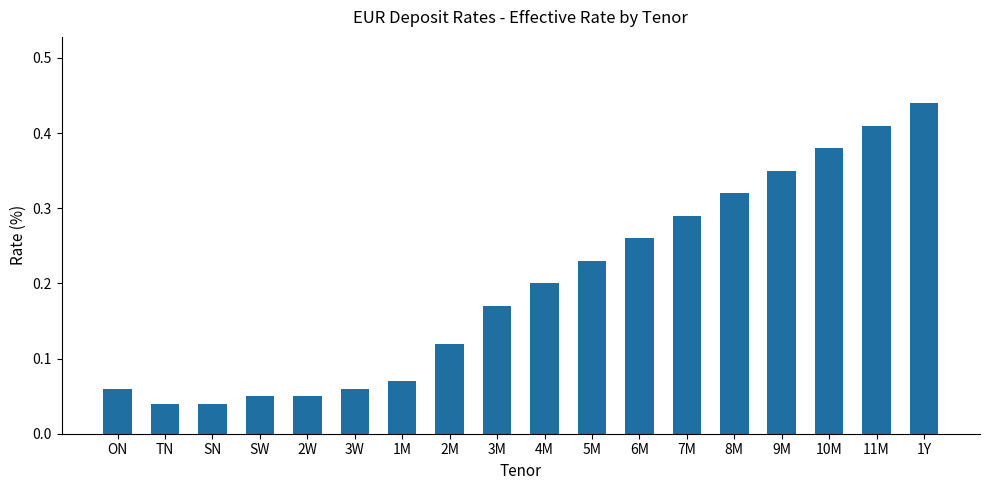

The chart shows a value of 0.0 at 3M. True or false?

False